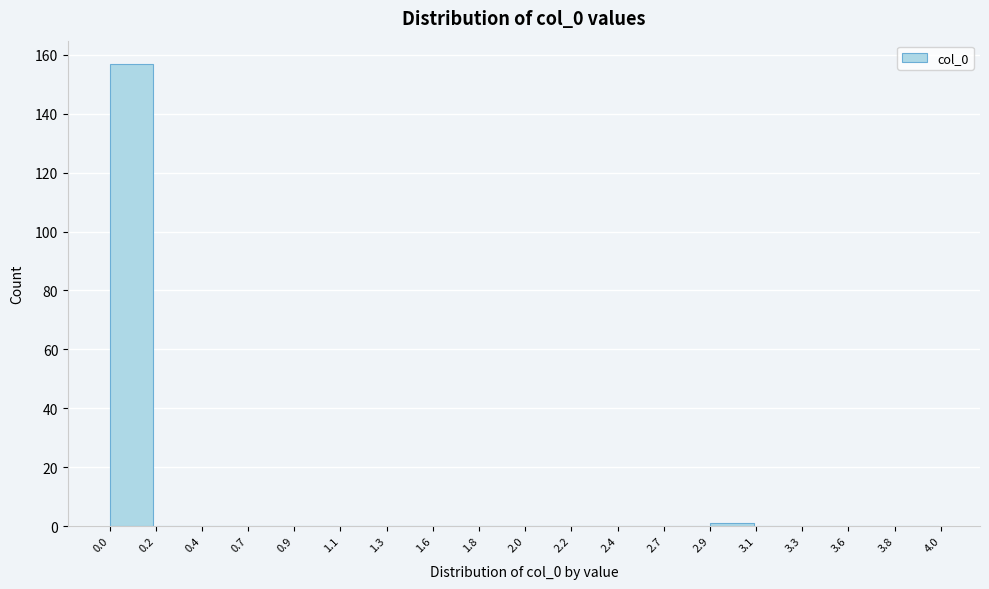

Reading right to left, extract all data points from this chart.

3.8=0	3.6=0	3.3=0	3.1=0	2.9=1	2.7=0	2.4=0	2.2=0	2.0=0	1.8=0	1.6=0	1.3=0	1.1=0	0.9=0	0.7=0	0.4=0	0.2=0	0.0=157